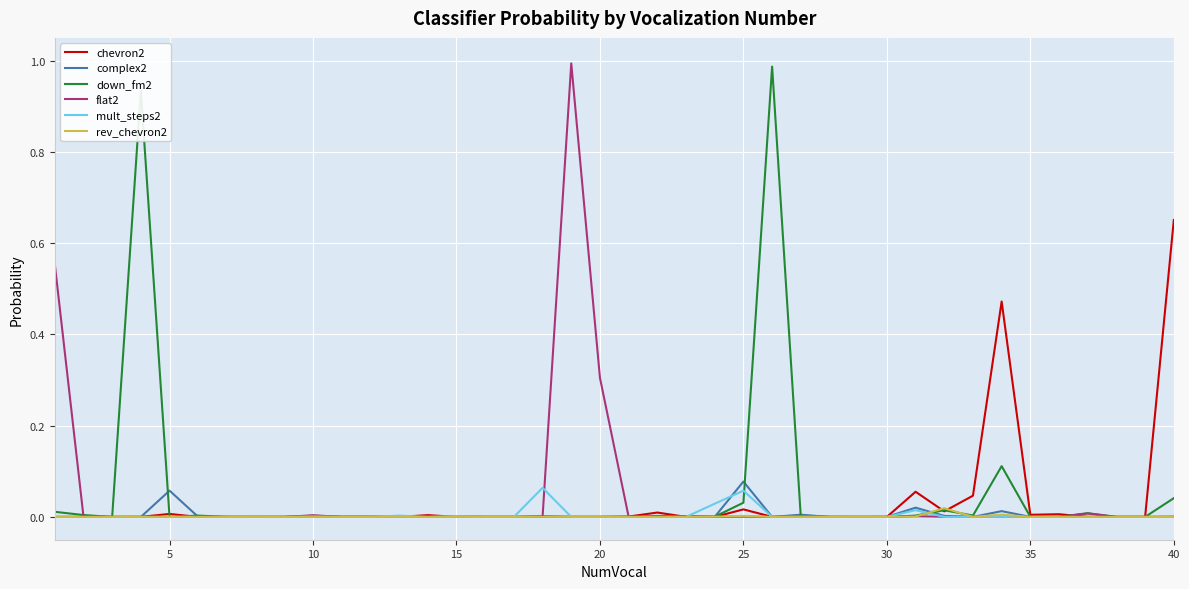

At how many categories does at least one series exceed 0?

40